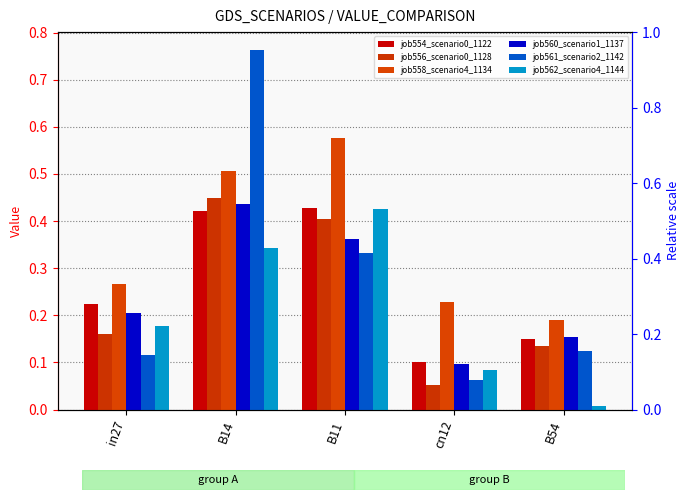

Is the value of job558_scenario4_1134 at B54 greater than the value of job554_scenario0_1122 at cn12?

Yes